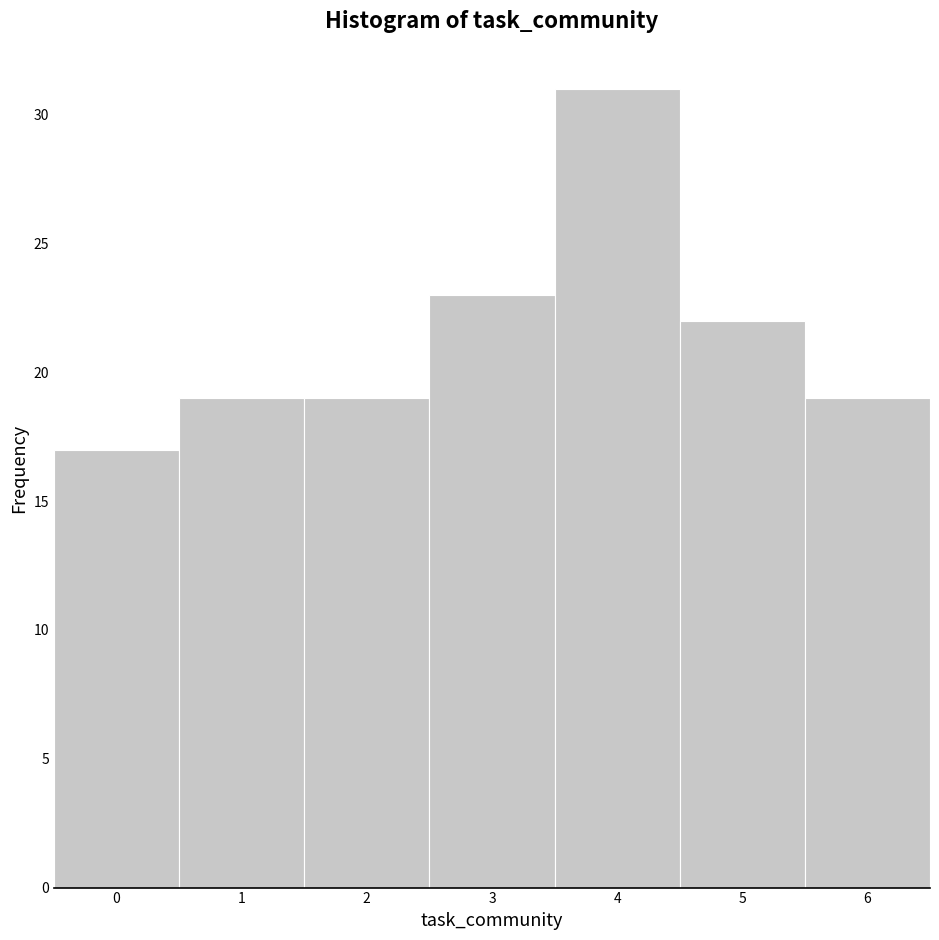

Reading left to right, list every bar in this chart as the range it spans on the x-axis followed by its height. The values are not printed on the chart, so give them approximately, as read against the axis.

-0.5 to 0.5: 17
0.5 to 1.5: 19
1.5 to 2.5: 19
2.5 to 3.5: 23
3.5 to 4.5: 31
4.5 to 5.5: 22
5.5 to 6.5: 19